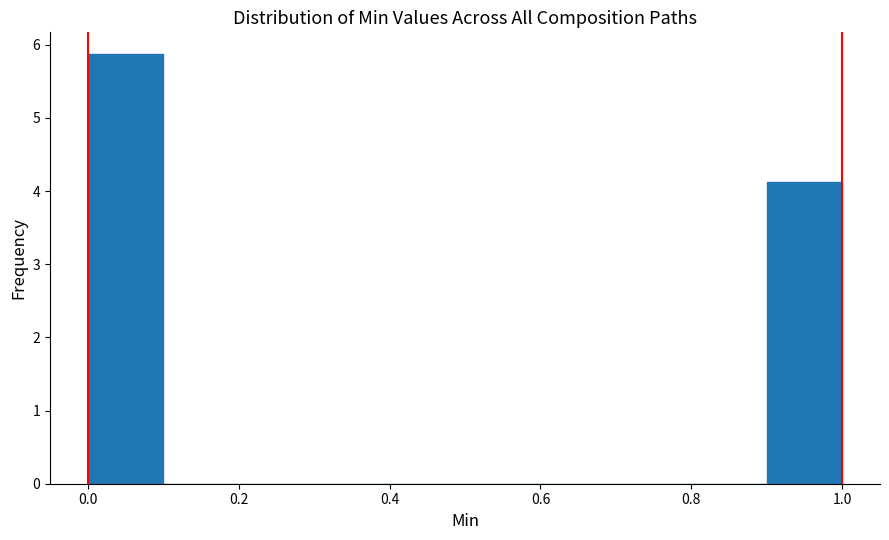

Reading left to right, transcribe this chart: for each bar, give the range it covers on the x-axis and its height. The values are not printed on the chart, so give them approximately, as read against the axis.

0.0 to 0.1: 5.9
0.1 to 0.2: 0
0.2 to 0.3: 0
0.3 to 0.4: 0
0.4 to 0.5: 0
0.5 to 0.6: 0
0.6 to 0.7: 0
0.7 to 0.8: 0
0.8 to 0.9: 0
0.9 to 1.0: 4.1